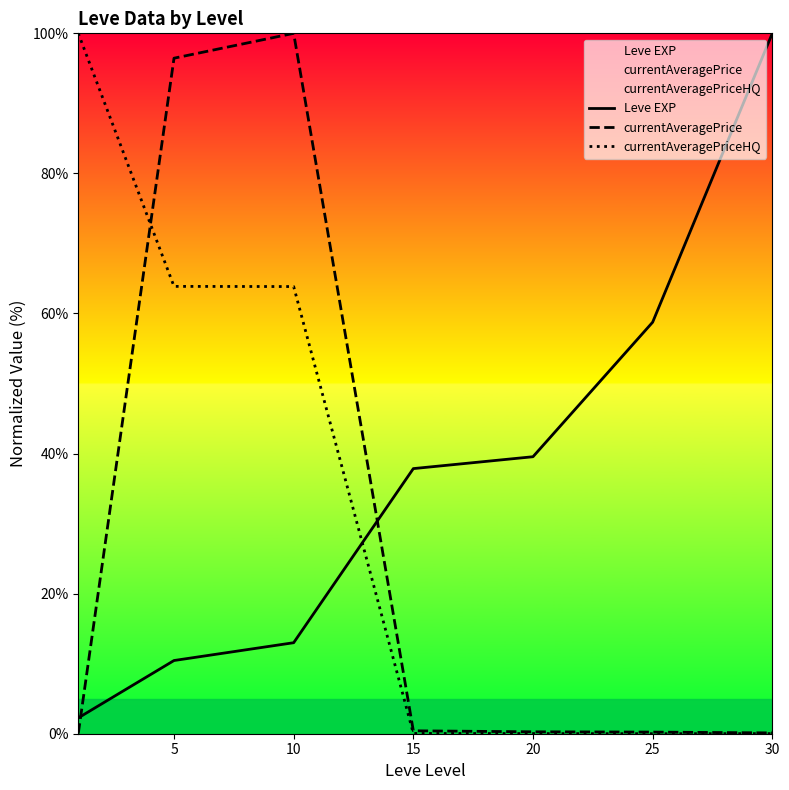

How many lines are shown in the chart?

3